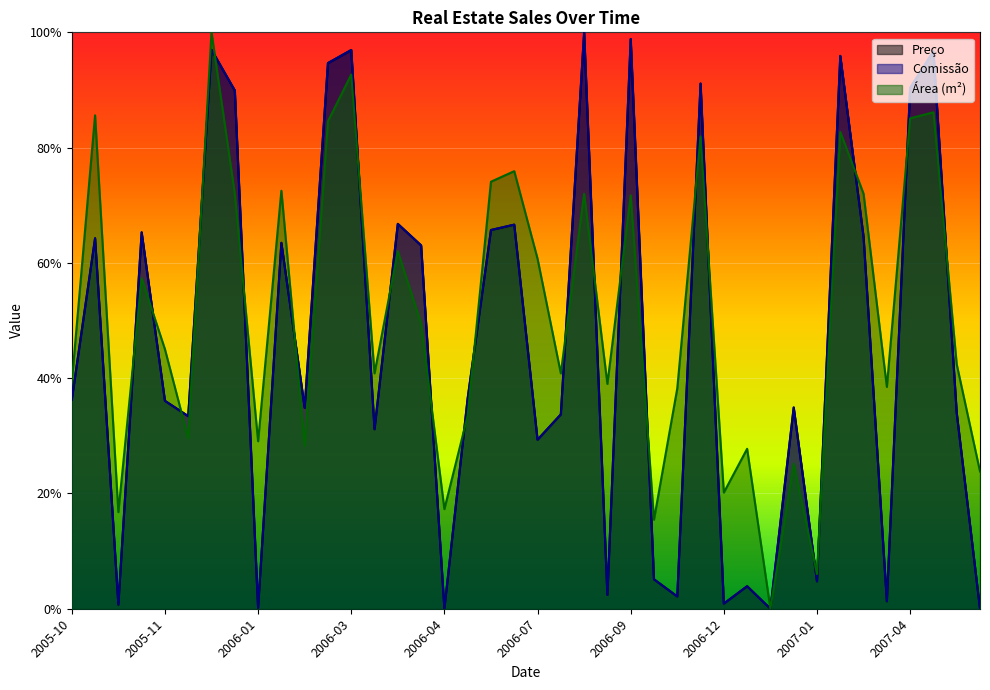

What are all the series names shown in the legend?

Preço, Comissão, Área (m²)